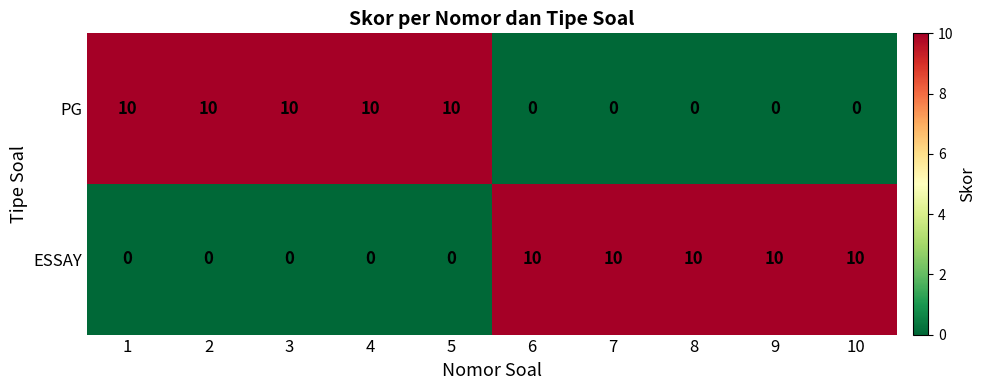

Reading left to right, transcribe all the data shown in this chart.

PG: 10	10	10	10	10	0	0	0	0	0
ESSAY: 0	0	0	0	0	10	10	10	10	10